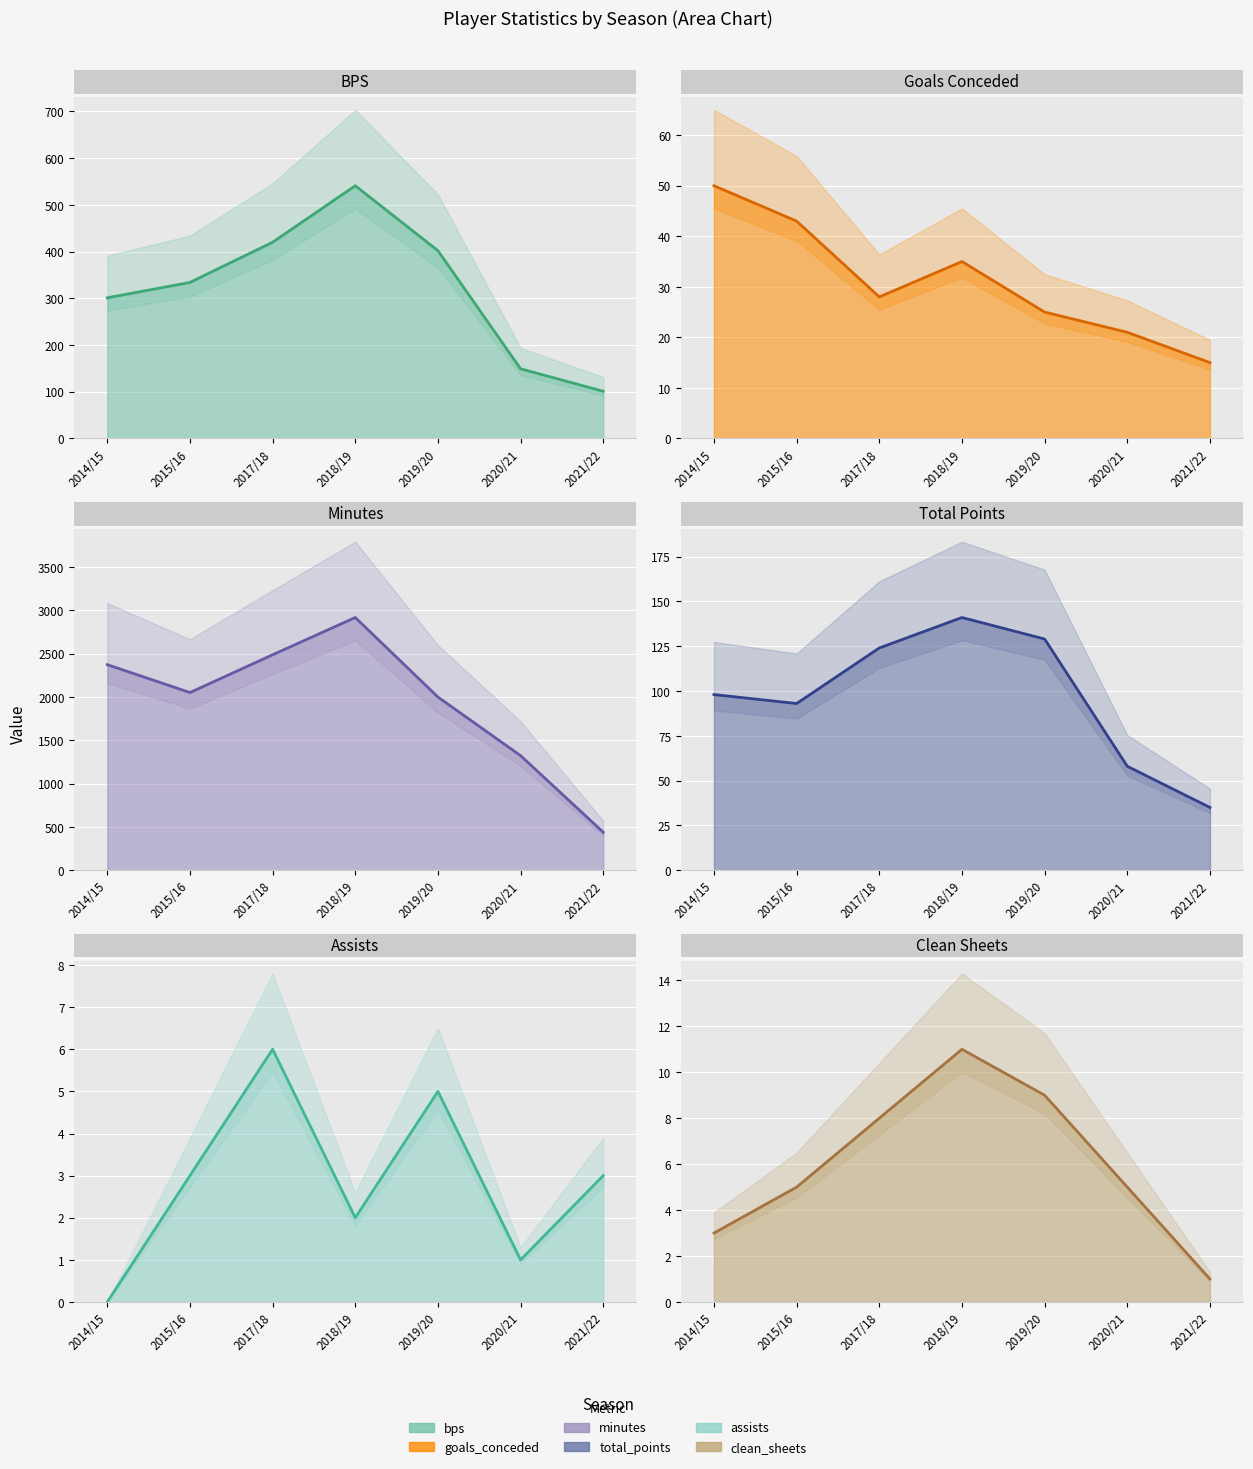

At 2019/20, list the series in order from largest to smallest.

minutes_line, bps_line, total_points_line, goals_conceded_line, clean_sheets_line, assists_line